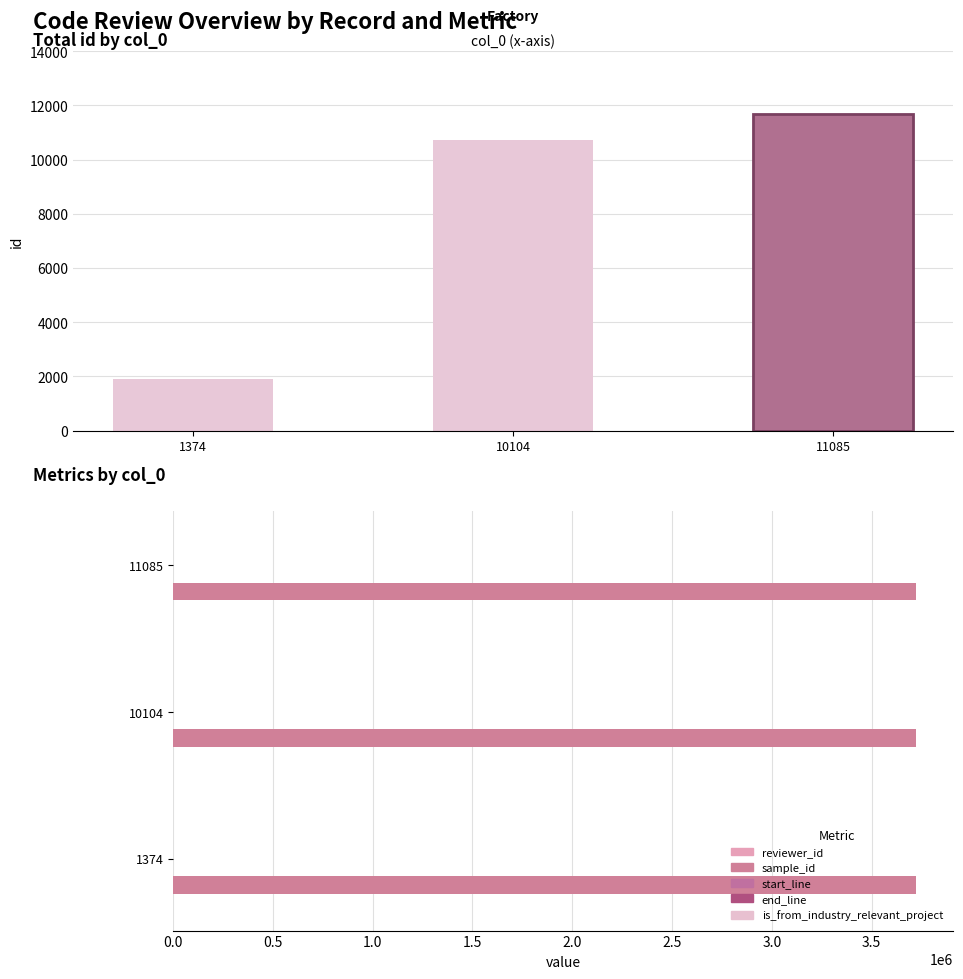

Is the value of reviewer_id at 11085 greater than the value of sample_id at 11085?

Yes